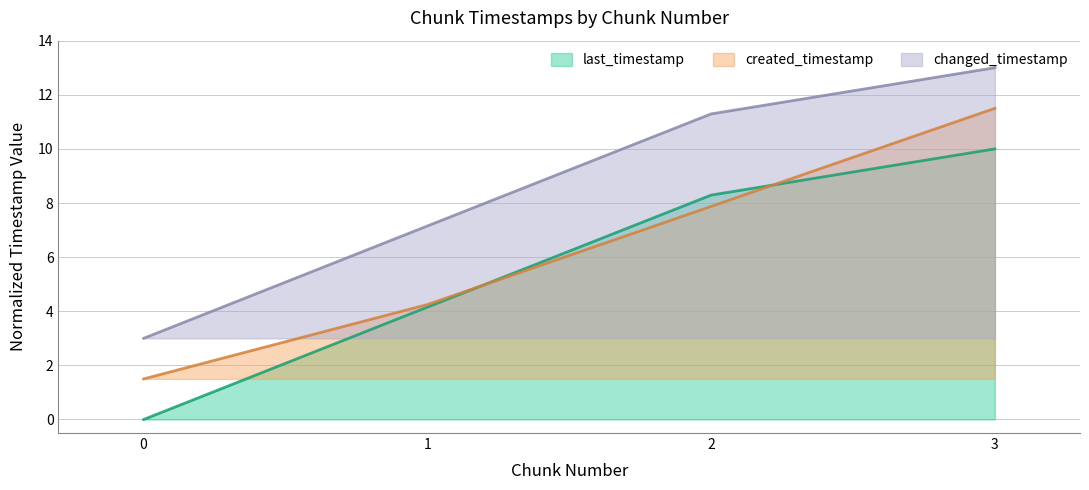

Is it true that last_timestamp equals 13.5 at 2?

False